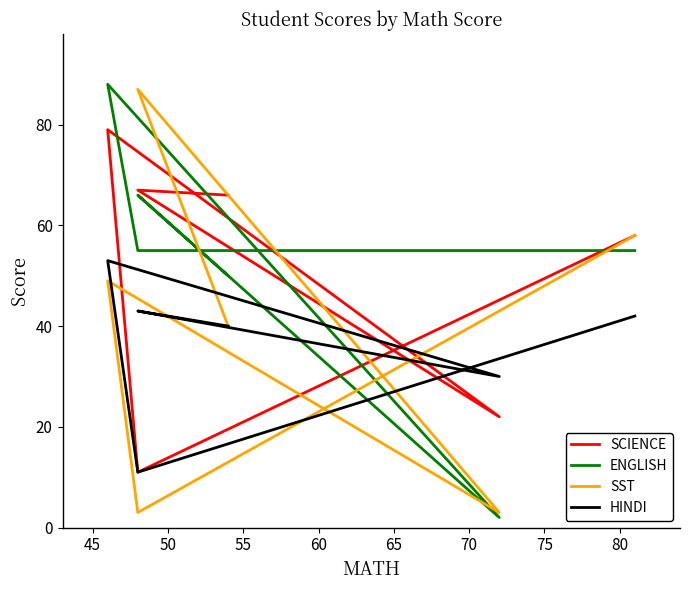

What is the difference between the highest and lowest values at 60?

44